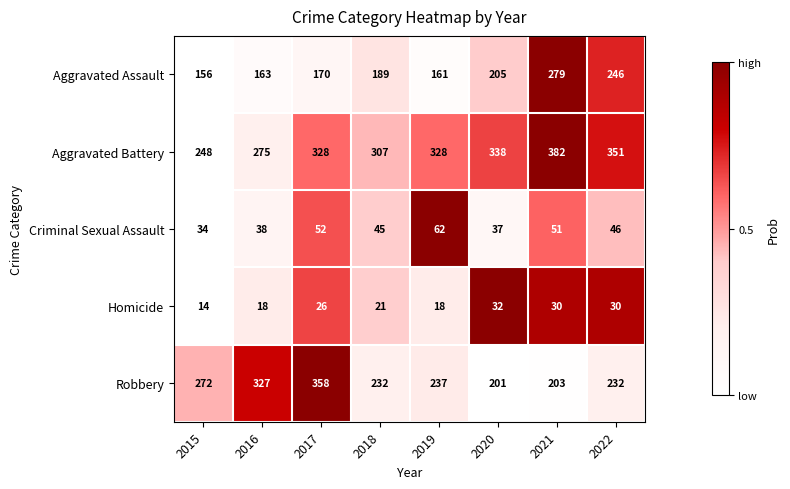

The Robbery series shows 95 at 2016. True or false?

False